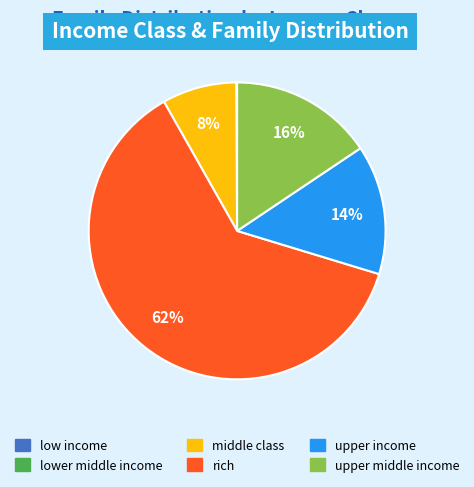

To the nearest percent, what is the difference between the largest and smallest slice percentages?

62%